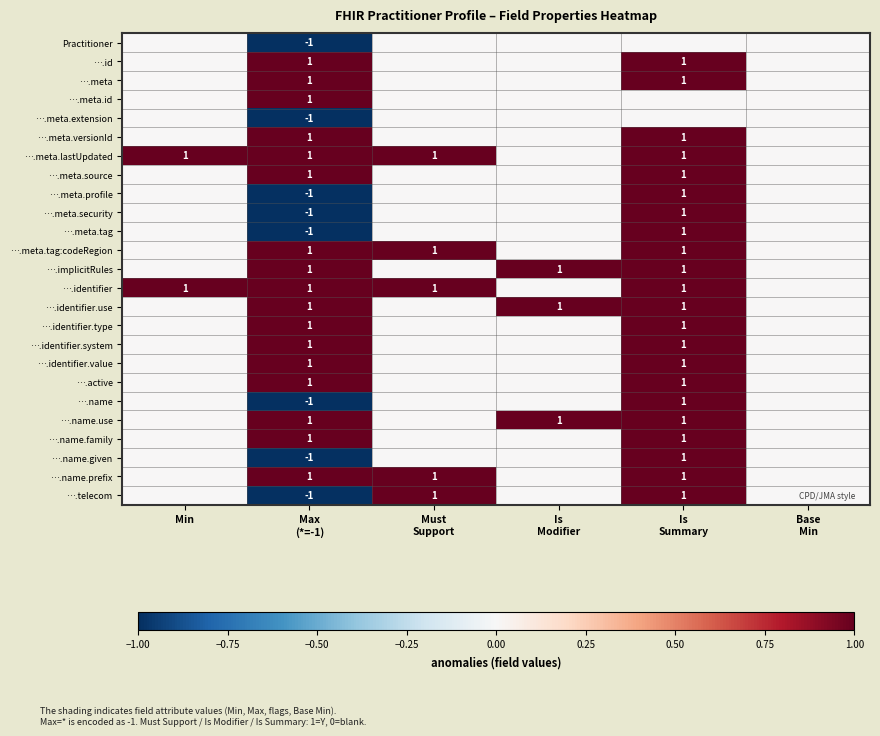

Rank the series by their maximum value, from lowest to highest.

Practitioner, ….meta.extension, ….id, ….meta, ….meta.id, ….meta.versionId, ….meta.lastUpdated, ….meta.source, ….meta.profile, ….meta.security, ….meta.tag, ….meta.tag:codeRegion, ….implicitRules, ….identifier, ….identifier.use, ….identifier.type, ….identifier.system, ….identifier.value, ….active, ….name, ….name.use, ….name.family, ….name.given, ….name.prefix, ….telecom